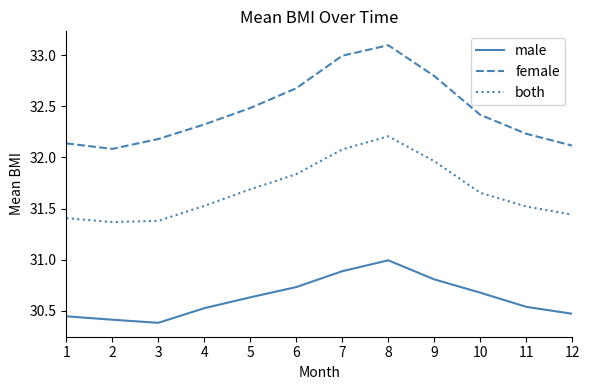

Is the value of female at 3 greater than the value of male at 2?

Yes